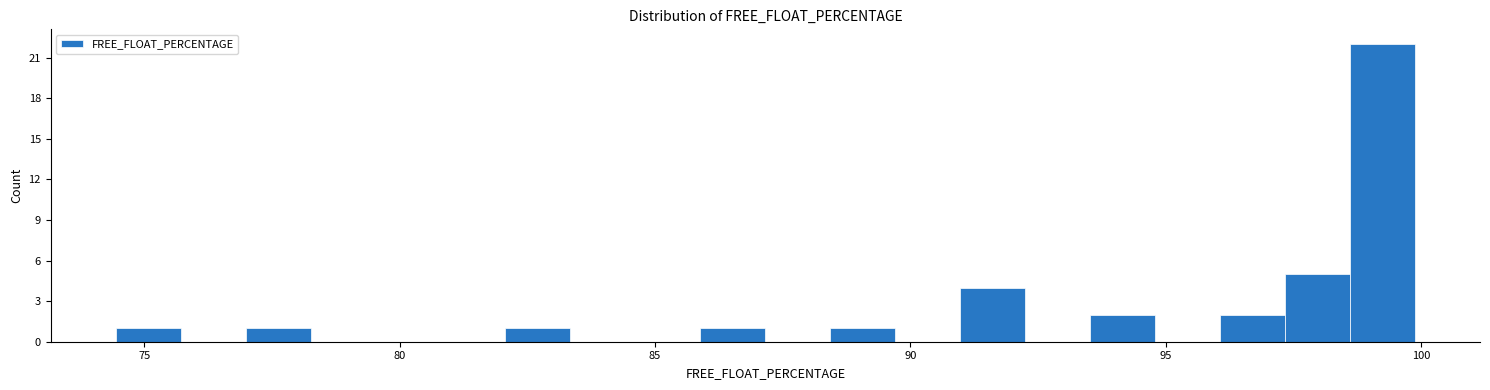

Read against the x-axis, roughly where is the centre of the tallest bar?

99.0